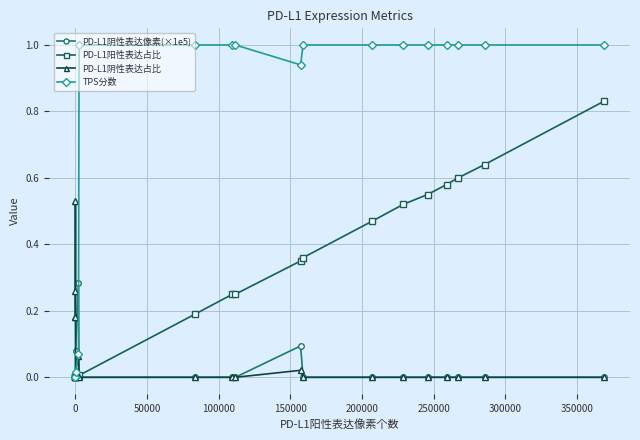

At how many categories does at least one series exceed 0?

19